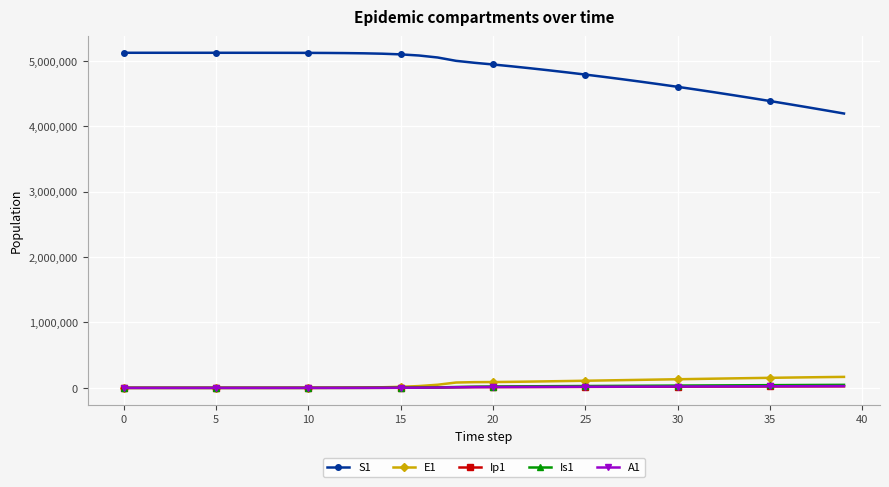

At how many categories does at least one series exceed 3144051?

40